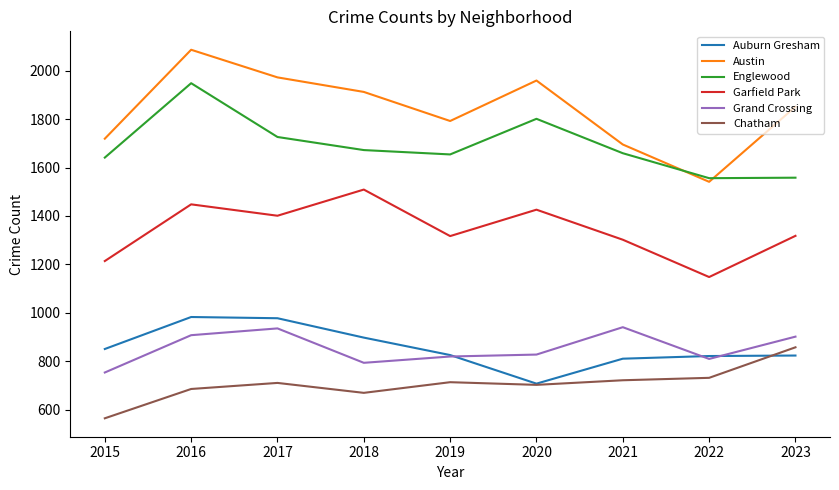

At which label does Grand Crossing first exceed 828?

2016